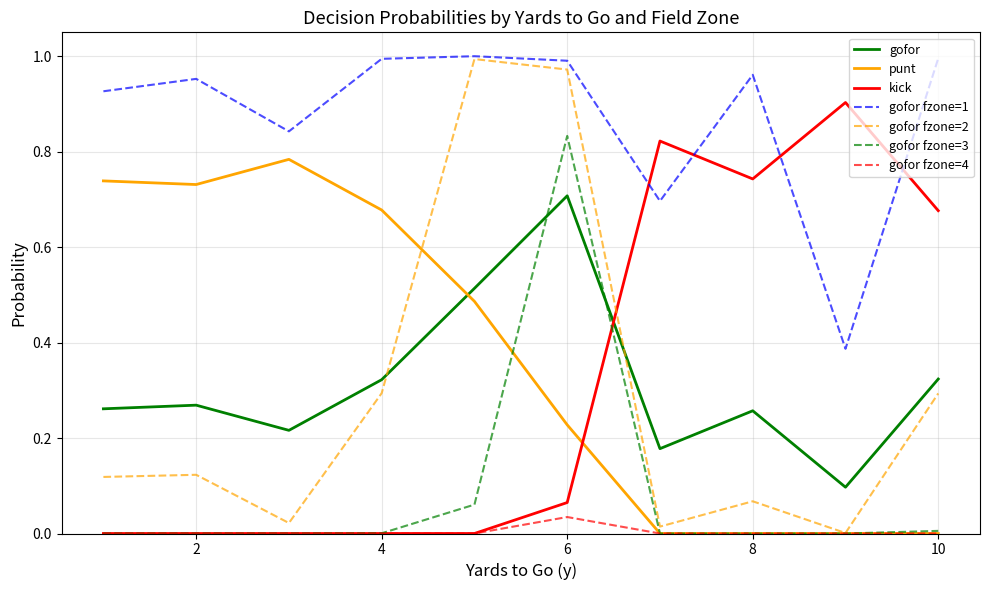

Which series ends up on top after the final intersection of gofor fzone=1 and kick?

gofor fzone=1